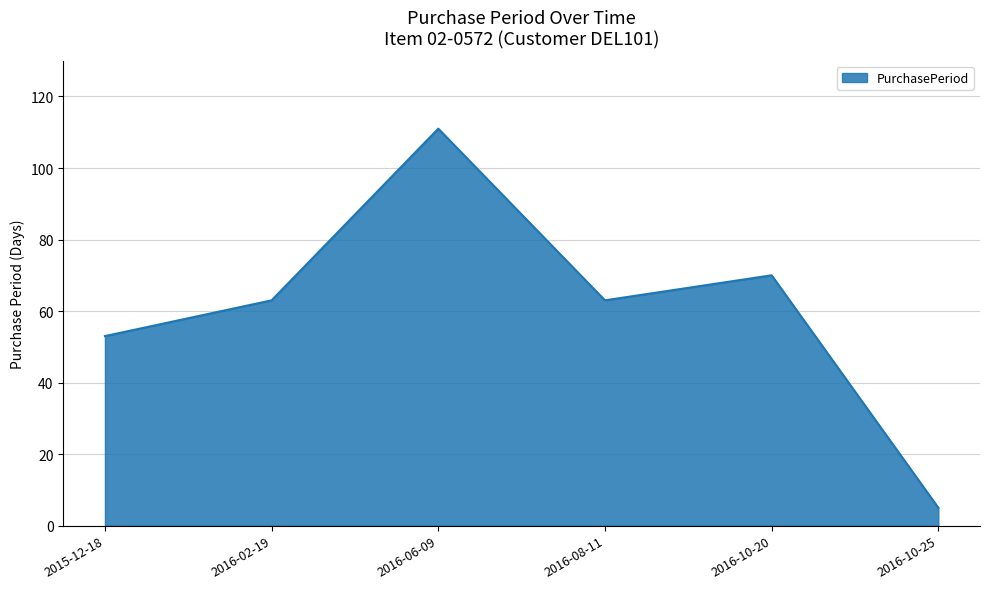

Reading left to right, list all the values displayed in this chart.

2015-12-18=53	2016-02-19=63	2016-06-09=111	2016-08-11=63	2016-10-20=70	2016-10-25=5